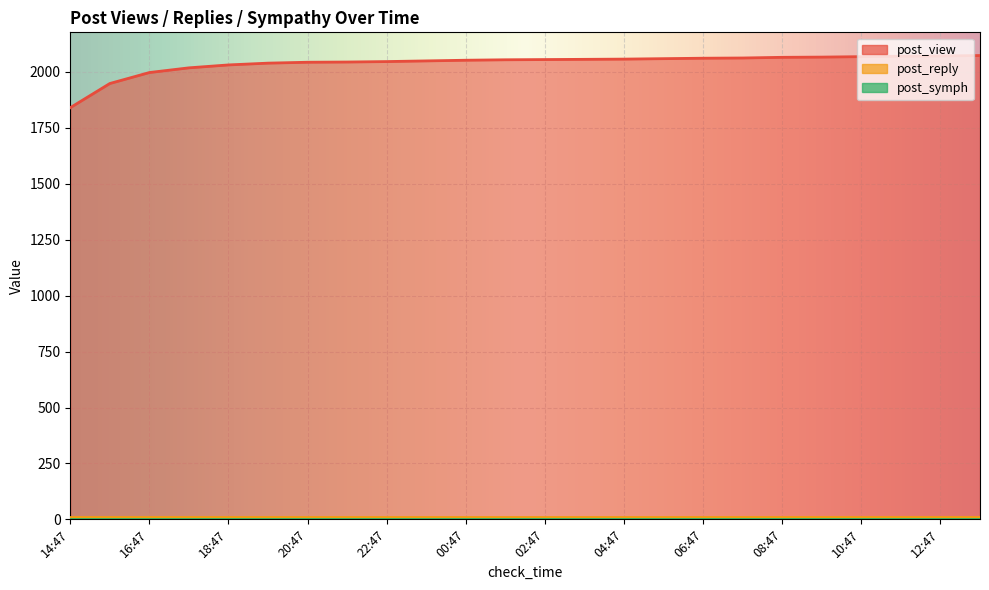

Which category has the highest value across all series?

13:47